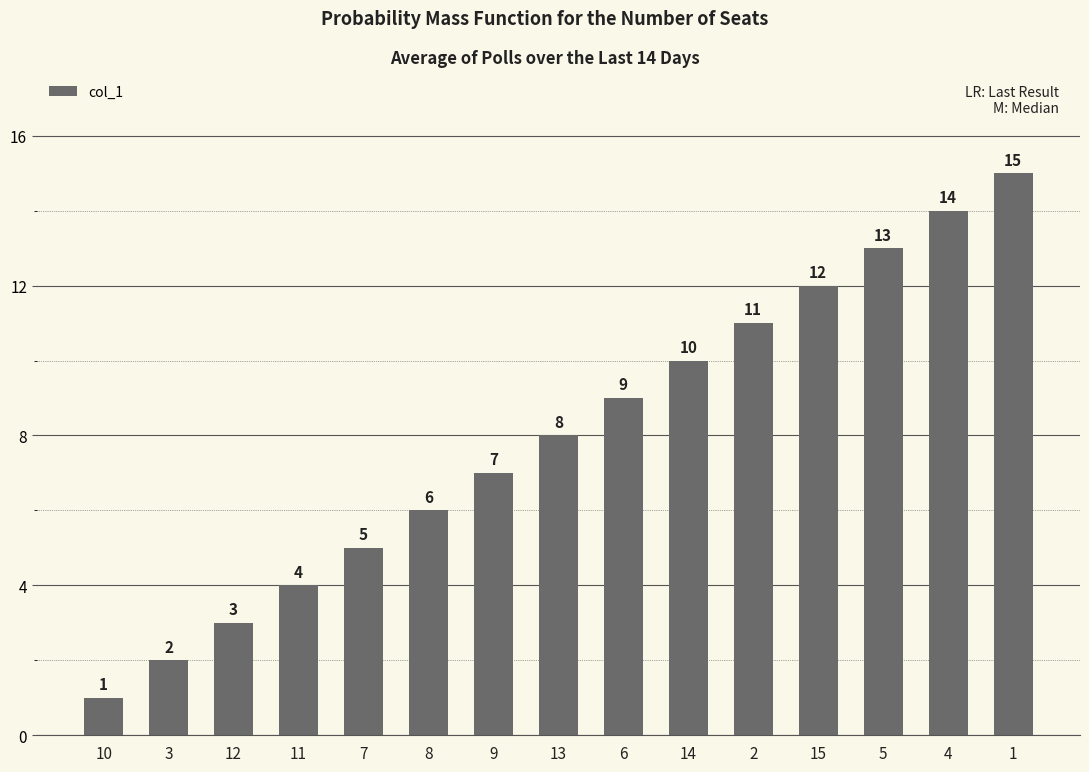

What is the average value?

8